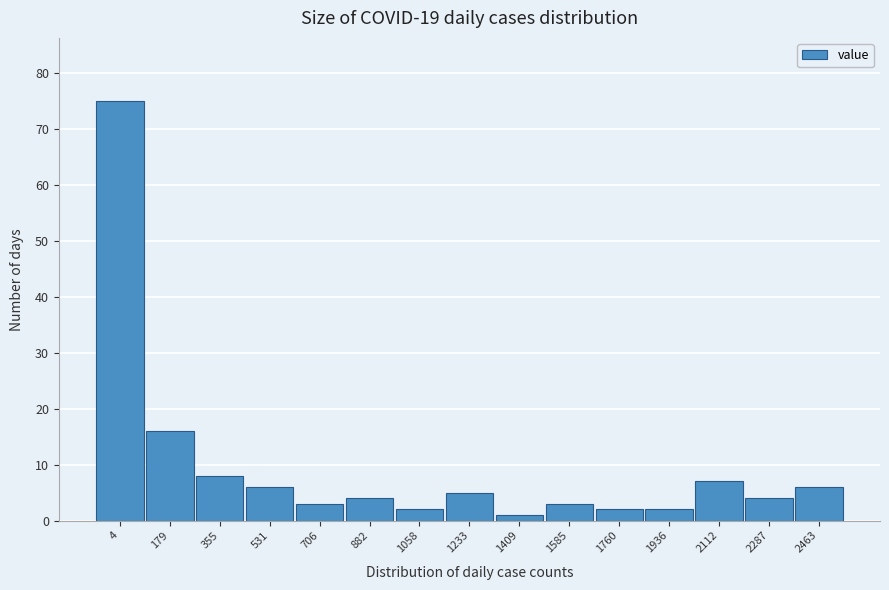

Reading left to right, extract all data points from this chart.

4=75	179=16	355=8	531=6	706=3	882=4	1058=2	1233=5	1409=1	1585=3	1760=2	1936=2	2112=7	2287=4	2463=6